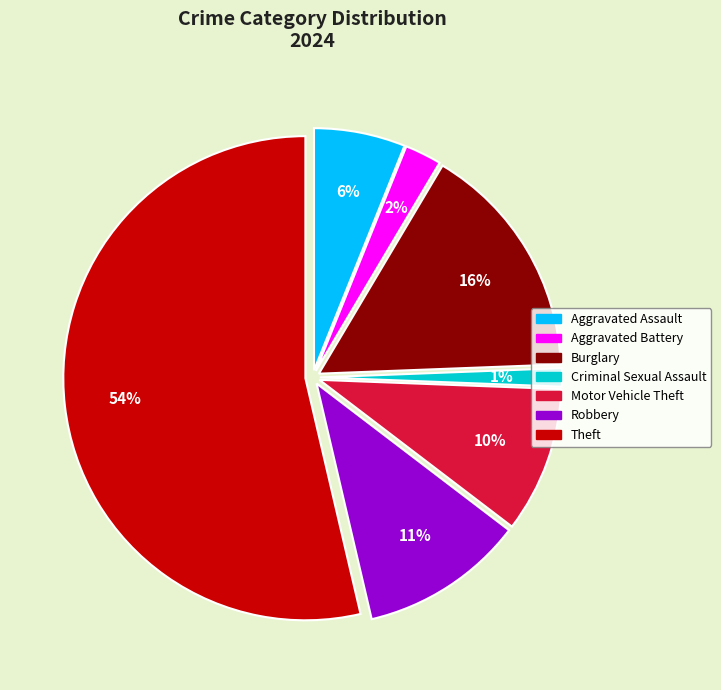

How many slices are in this pie chart?

7